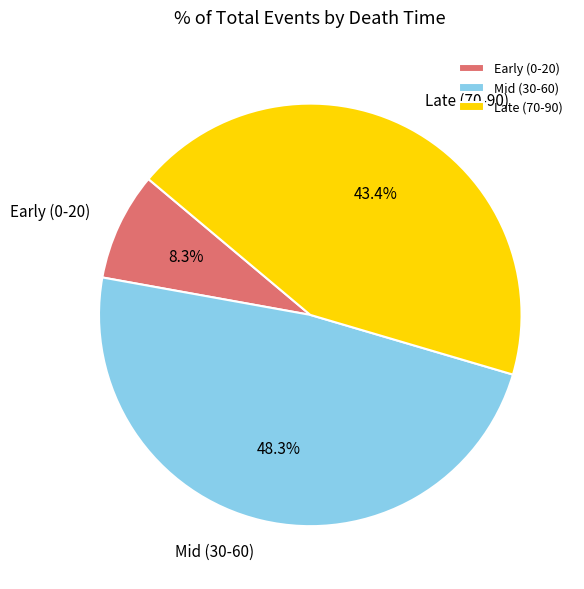

What is the ratio of the value at Late (70-90) to the value at Mid (30-60)?

0.9